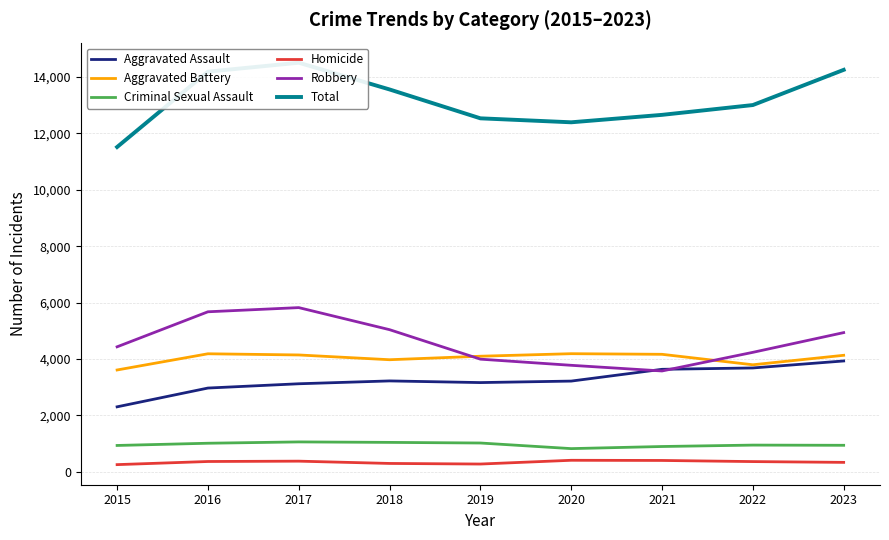

Rank the series by their maximum value, from lowest to highest.

Homicide, Criminal Sexual Assault, Aggravated Assault, Aggravated Battery, Robbery, Total